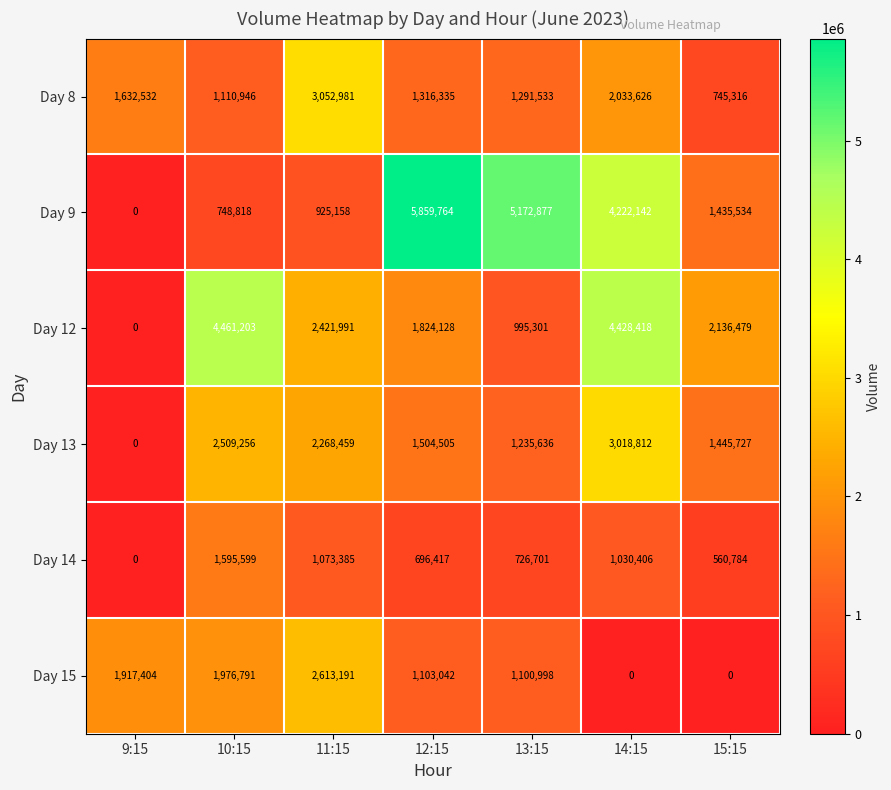

What is the average value of the Day 15 series?

1244489